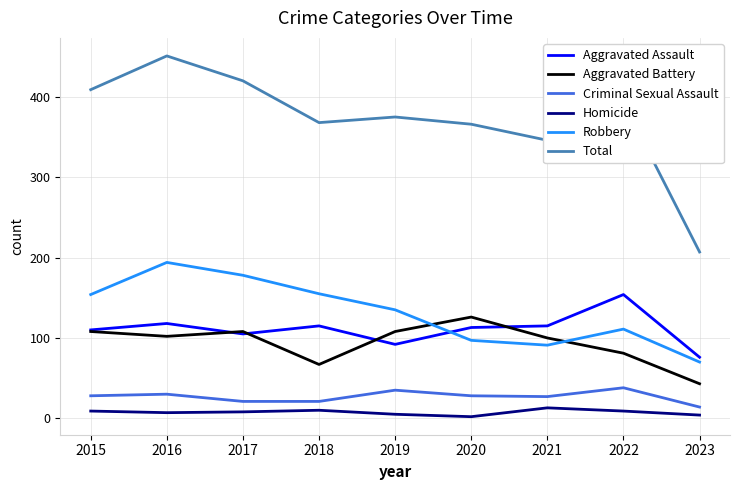

At which category is the sum across all series the highest?

2016